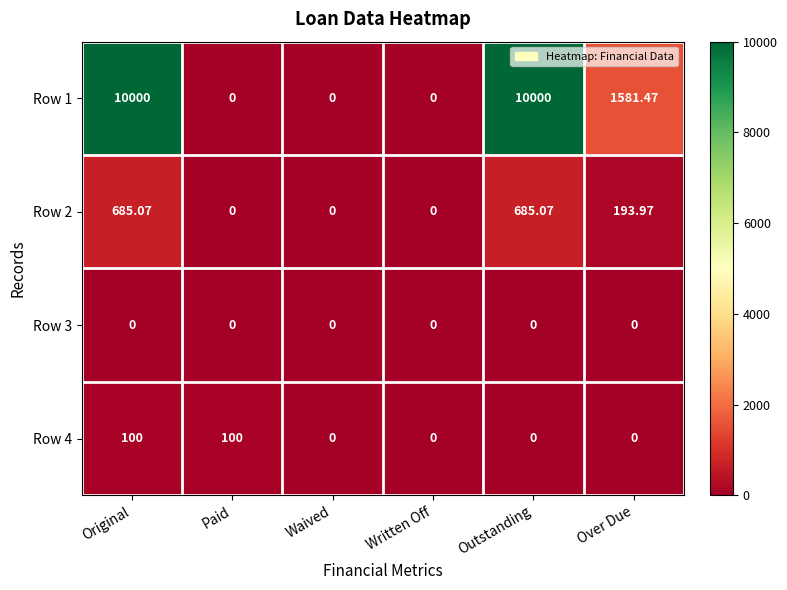

At which category is the sum across all series the highest?

Original